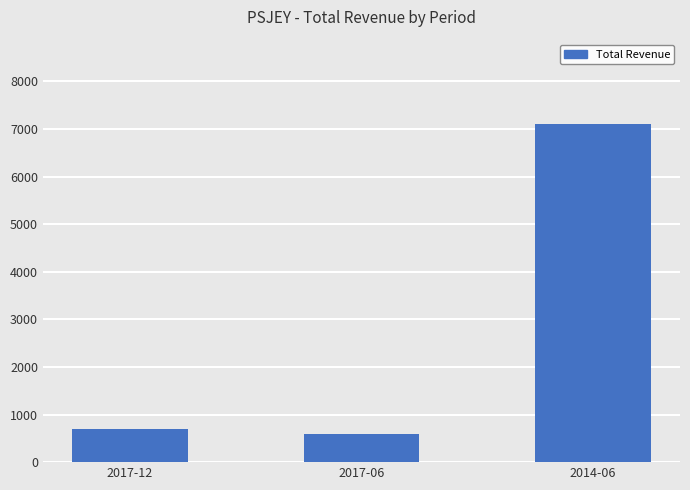

What is the label of the 1st bar from the right?

2014-06